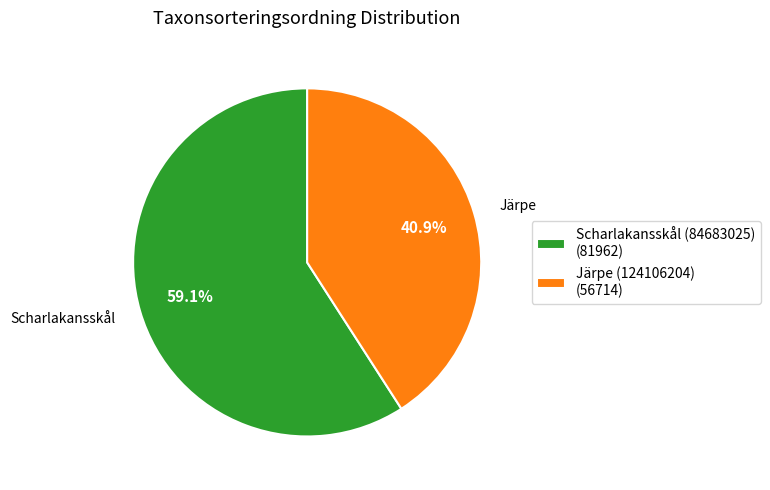

How many segments does this pie chart have?

2